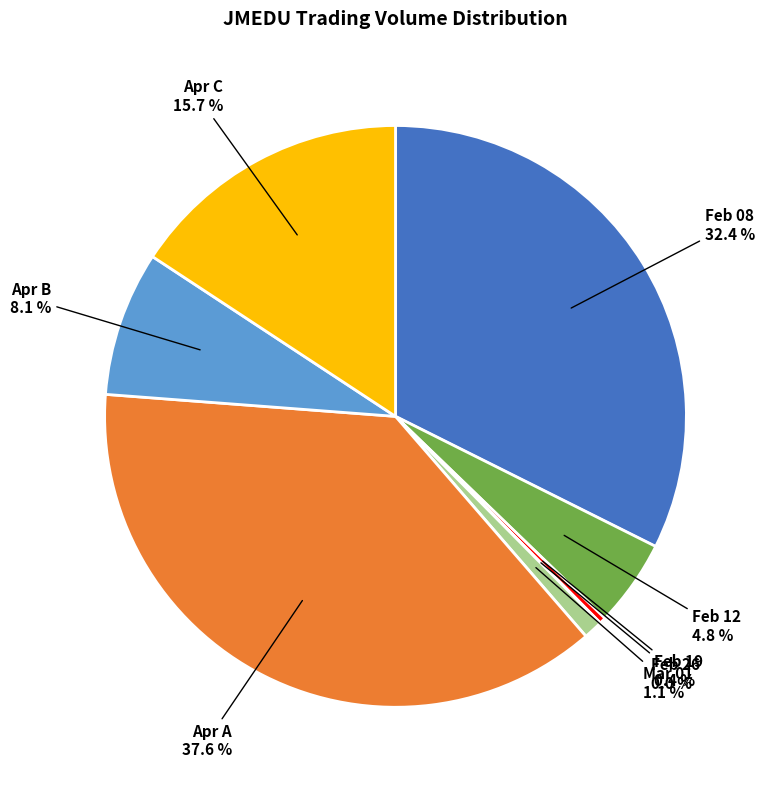

Between Apr A and Feb 19, which is larger?

Apr A